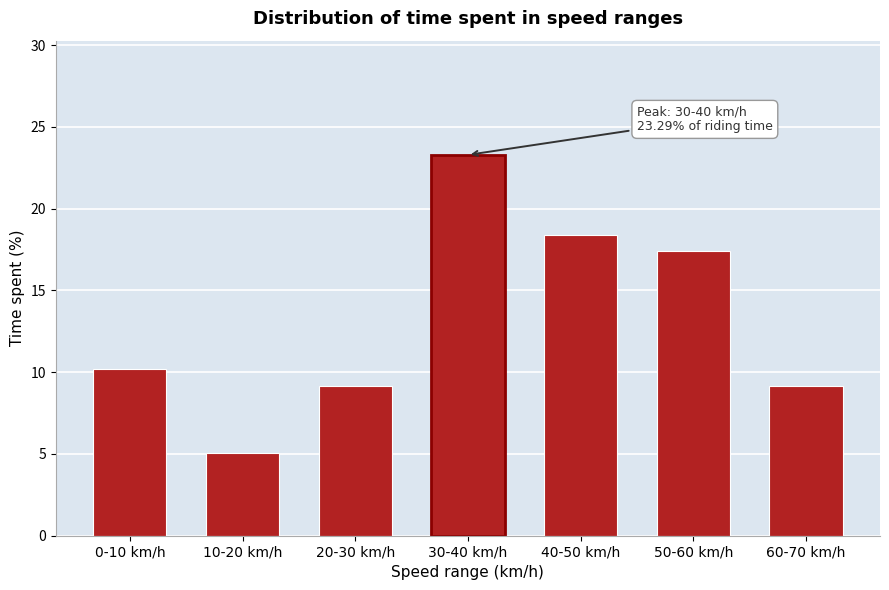

At which category does the chart reach its peak across all series?

30-40 km/h